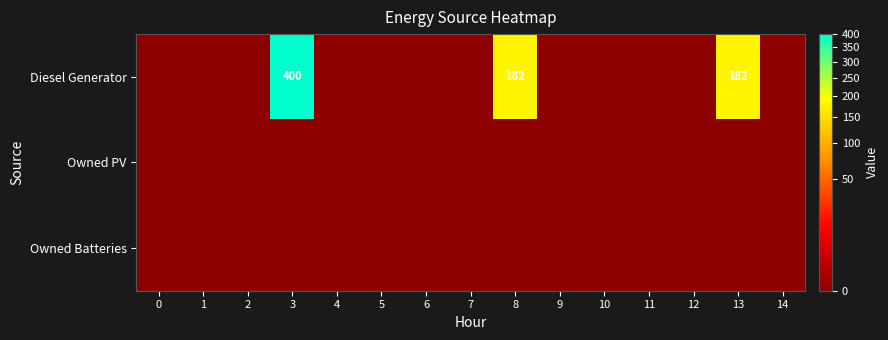

True or false: Diesel Generator has a value of 400 at 3.

True